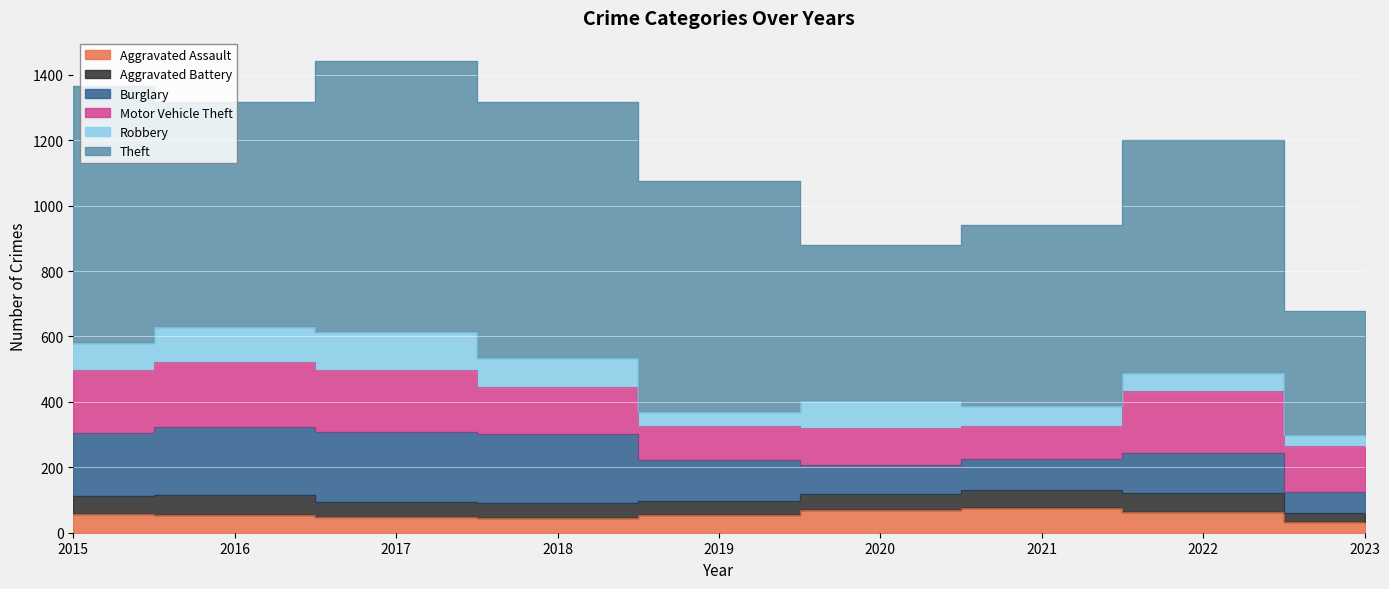

At which label does Aggravated Assault first exceed 54?

2015